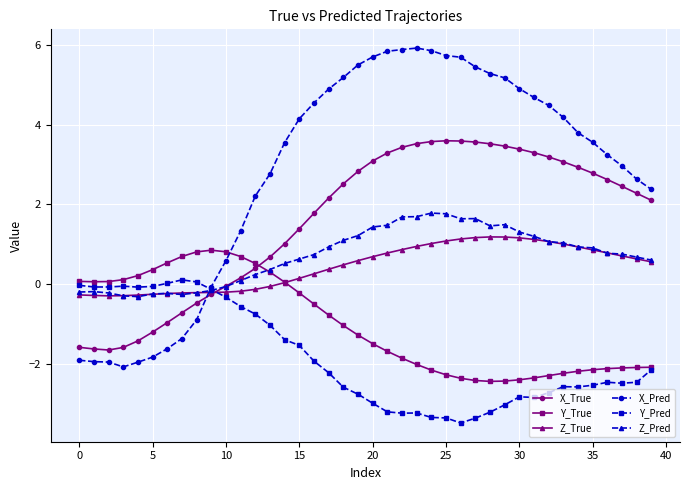

What is the maximum value for Y_True?

0.8